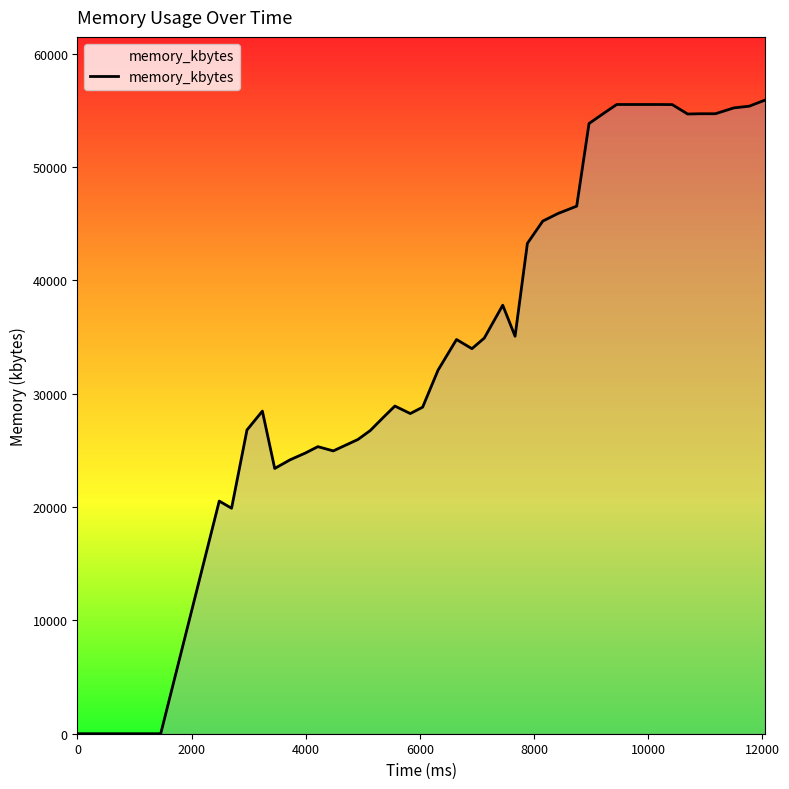

Does the chart have visible grid lines?

No